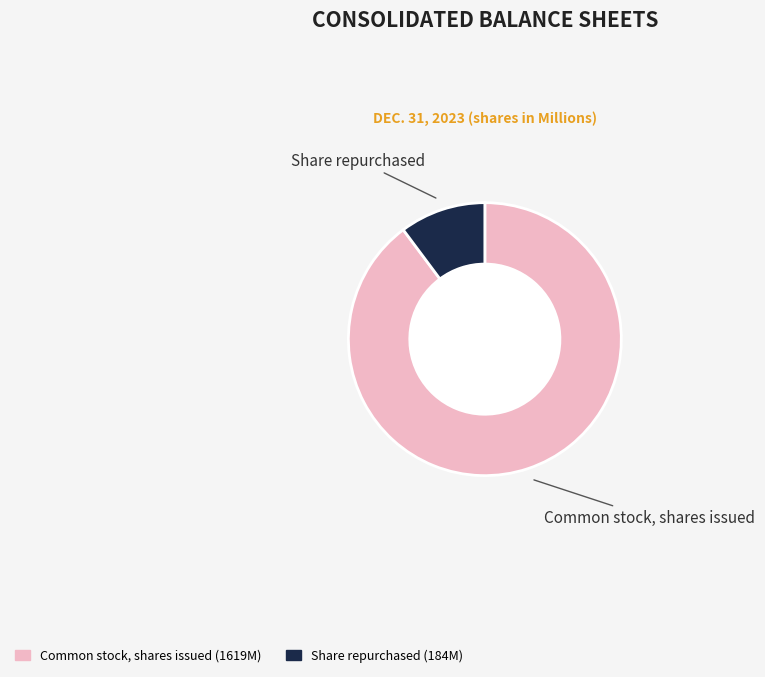

Does any single category account for the majority?

Yes